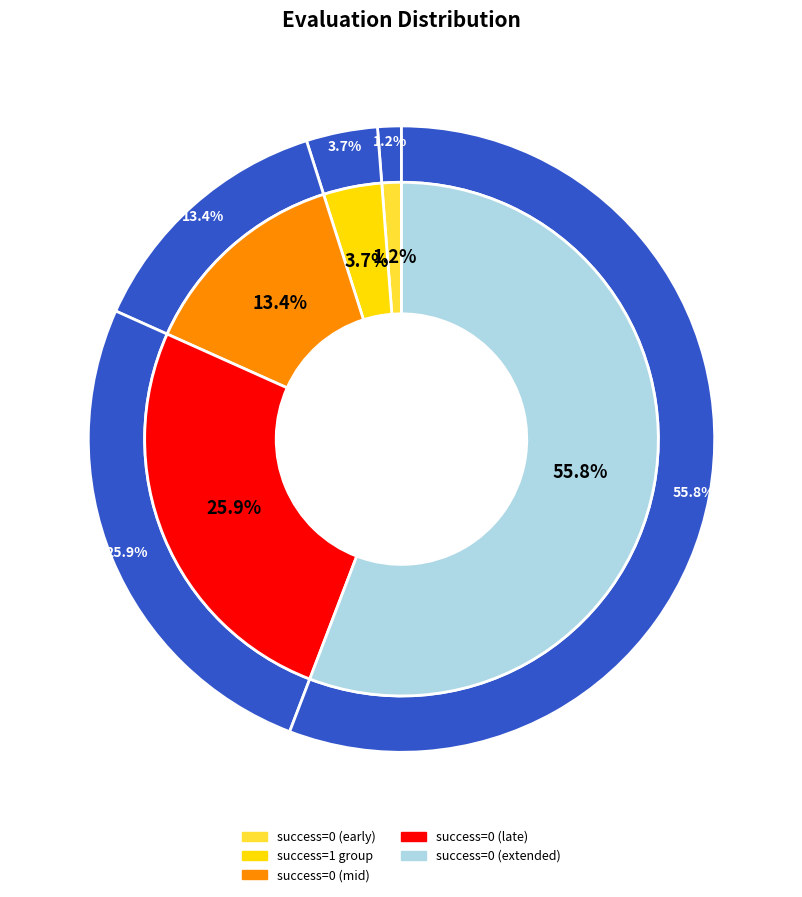

To the nearest percent, what portion does evals=17 represent?

4%